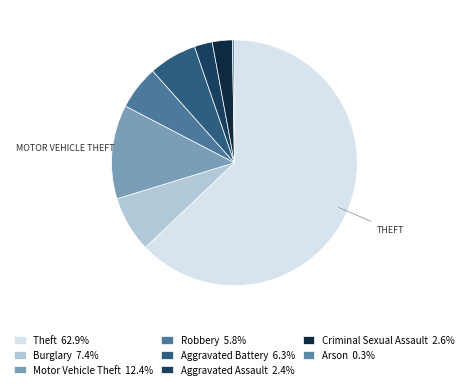

Is there a majority slice in this chart?

Yes